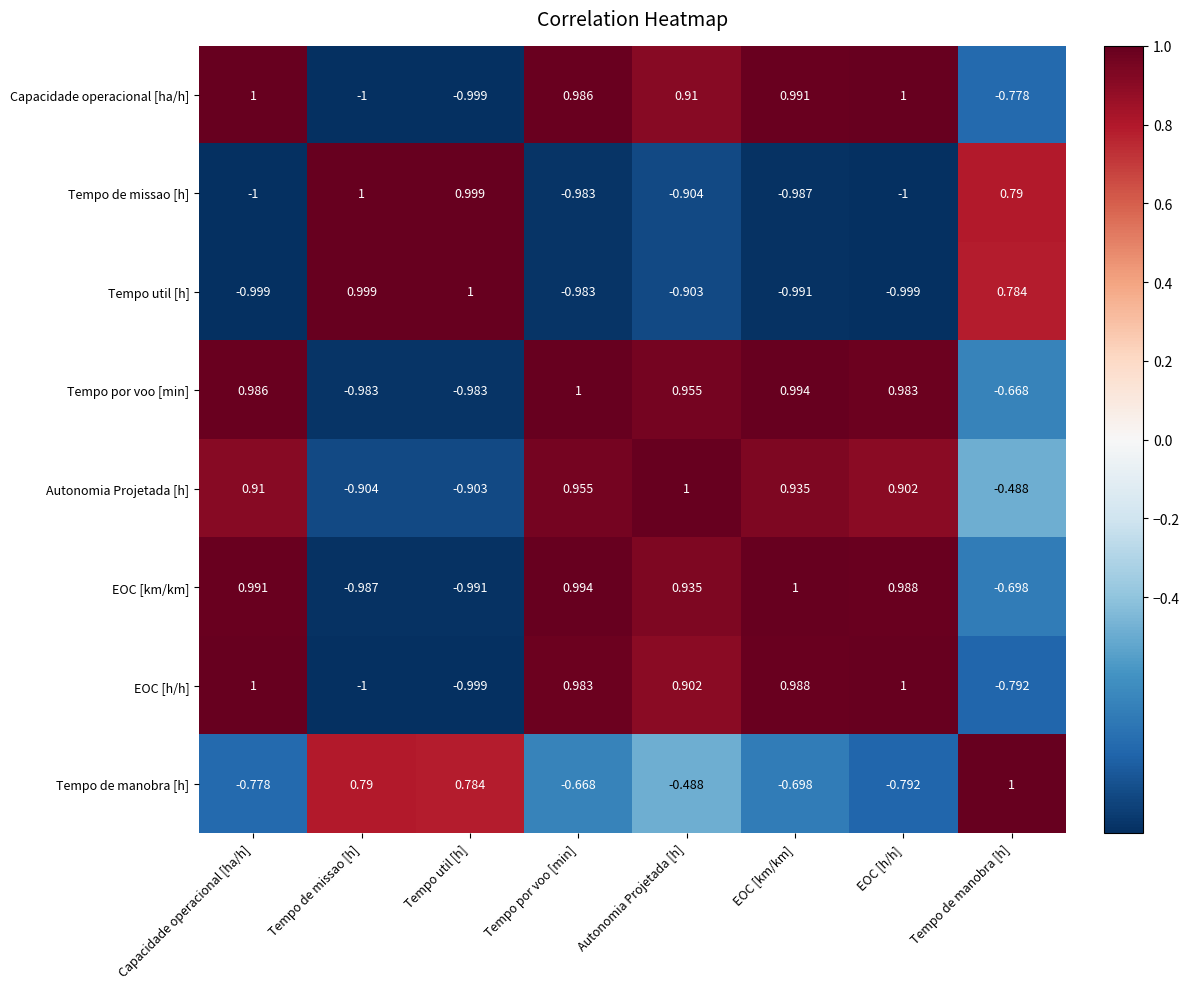

At which category is the sum across all series the highest?

Autonomia Projetada [h]